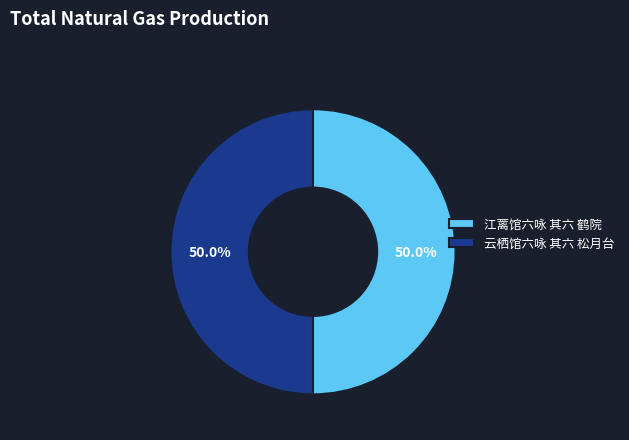

How many segments does this pie chart have?

2